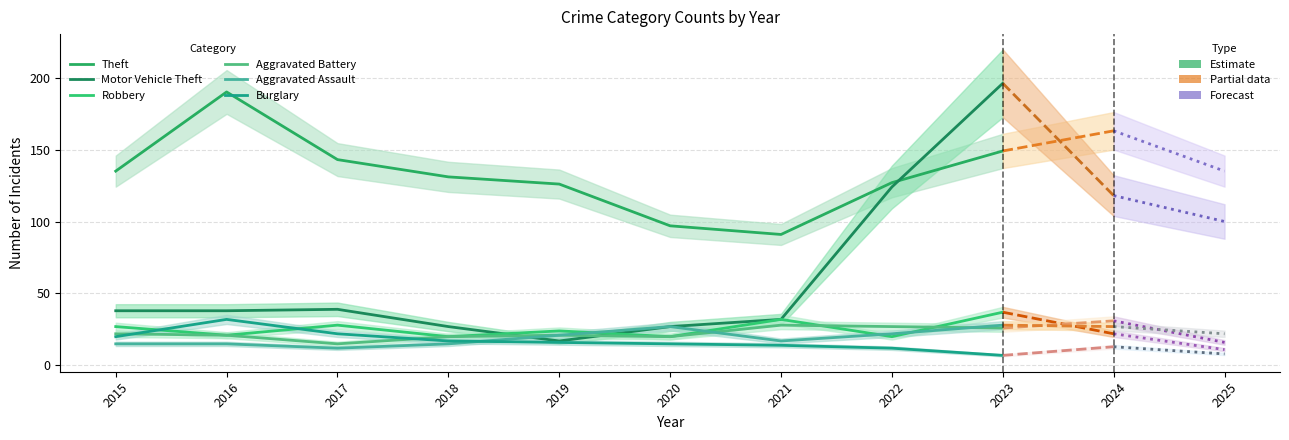

Which category has the lowest value across all series?

2023